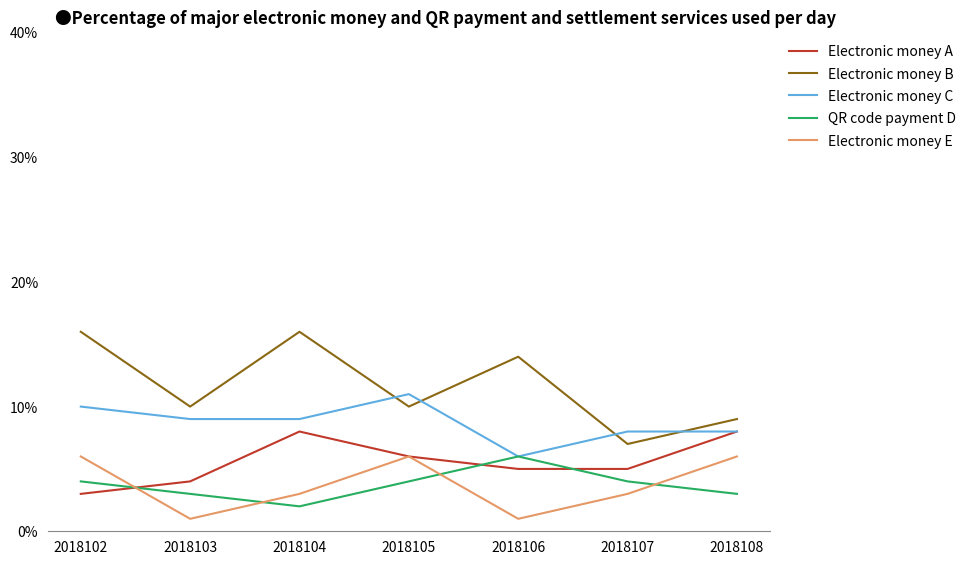

Where is the first local minimum for QR code payment D?

2018104